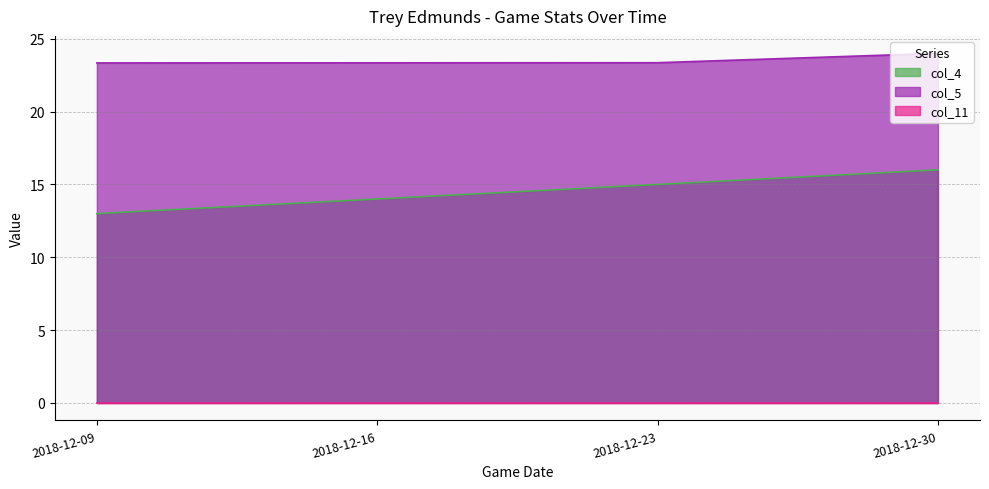

Rank the categories by col_4 value from highest to lowest.

2018-12-30, 2018-12-23, 2018-12-16, 2018-12-09